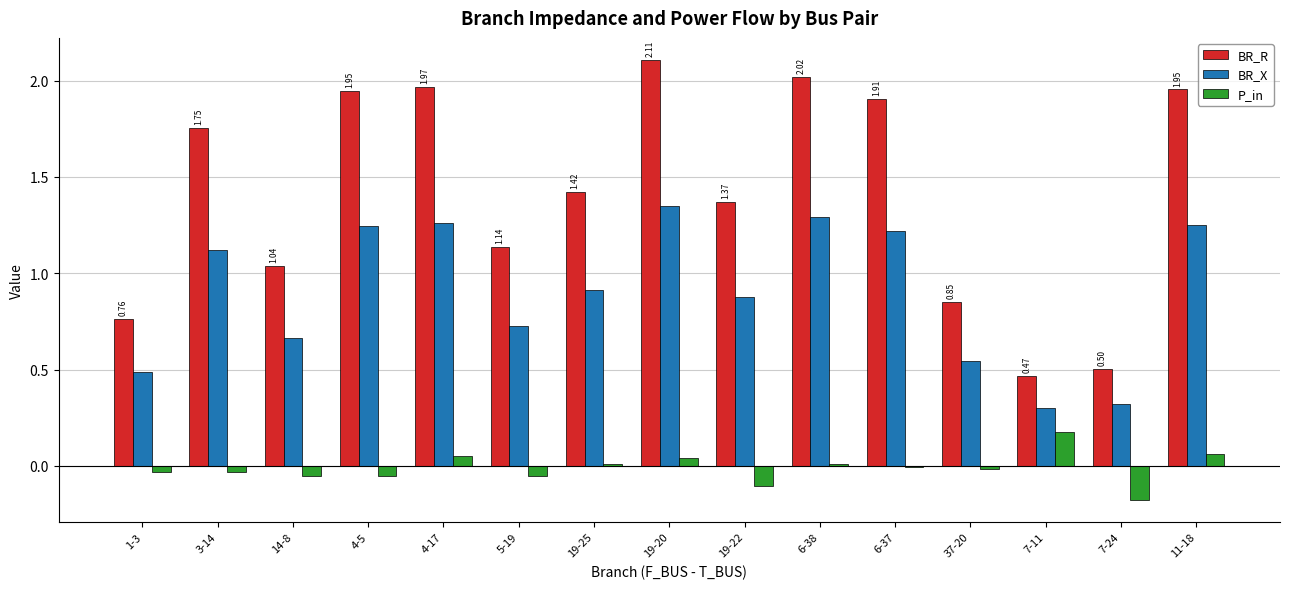

Rank the series at 5-19 from lowest to highest value.

P_in, BR_X, BR_R